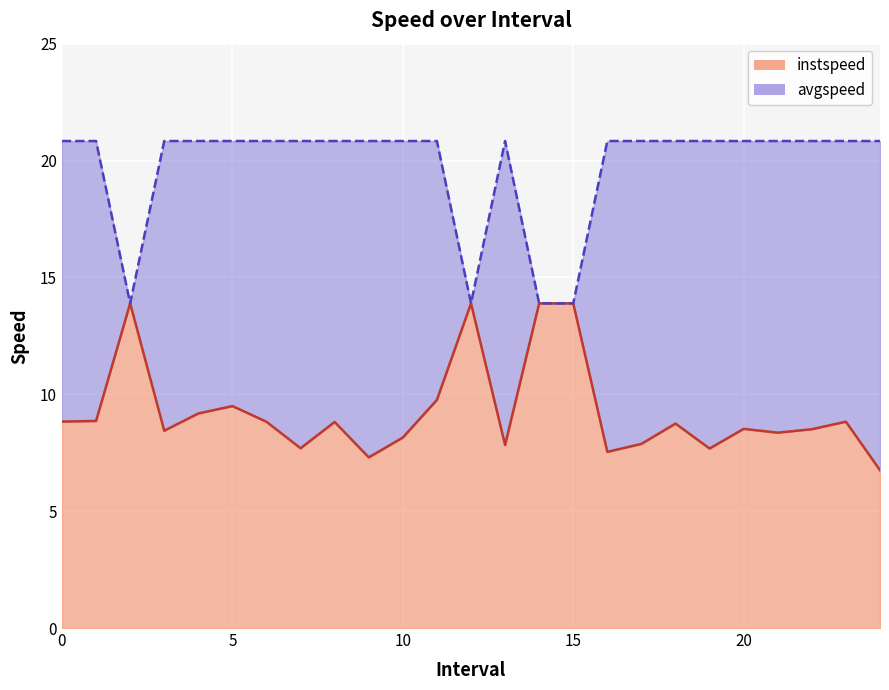

What are all the series names shown in the legend?

instspeed, avgspeed